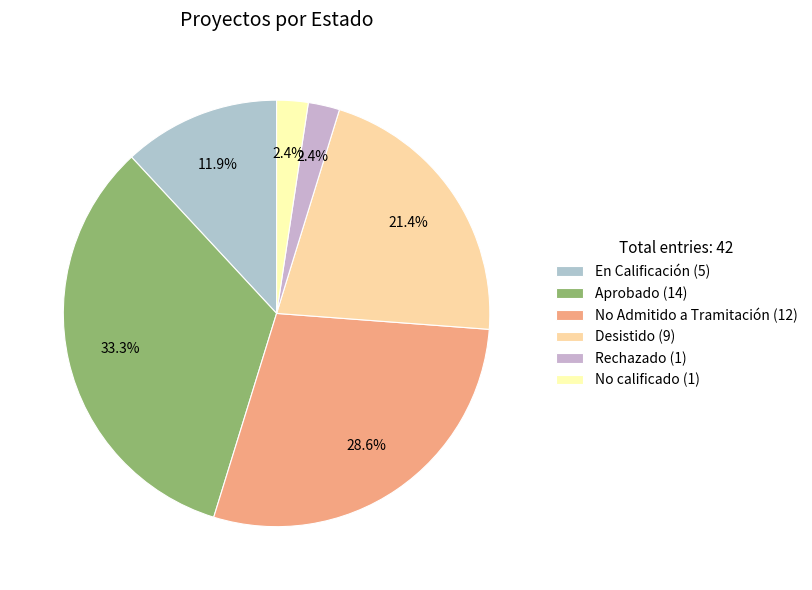

True or false: Rechazado accounts for 2% of the total.

True